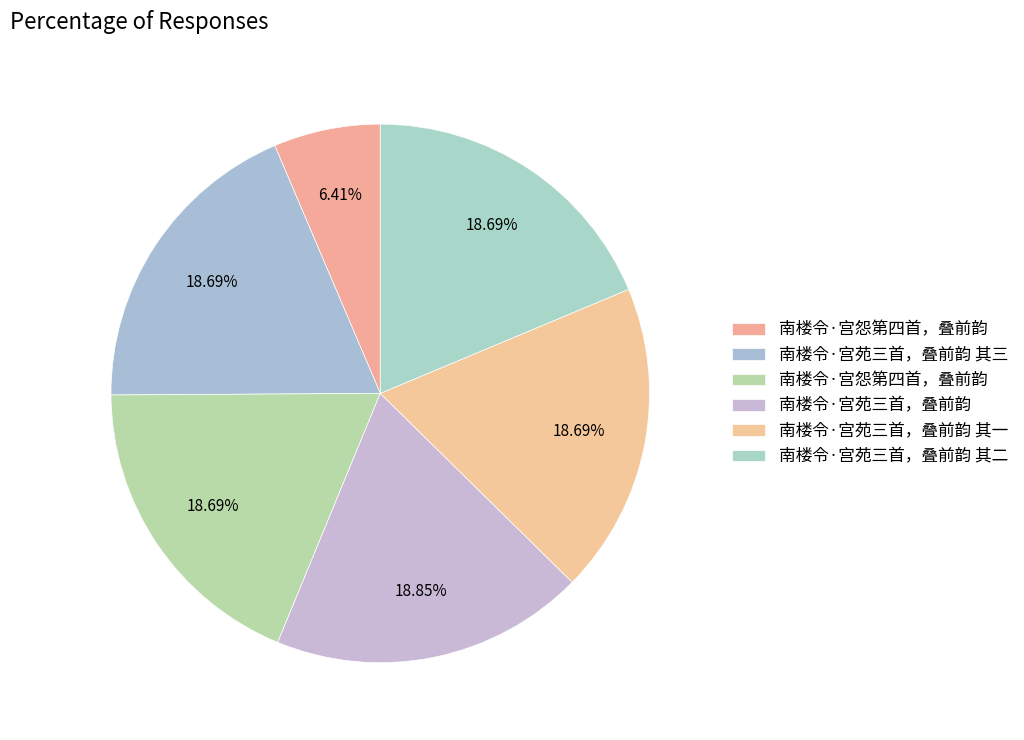

Rank the categories by value from highest to lowest.

南楼令·宫苑三首，叠前韵, 南楼令·宫怨第四首，叠前韵, 南楼令·宫苑三首，叠前韵 其三, 南楼令·宫苑三首，叠前韵 其二, 南楼令·宫苑三首，叠前韵 其一, 南楼令·宫怨第四首，叠前韵